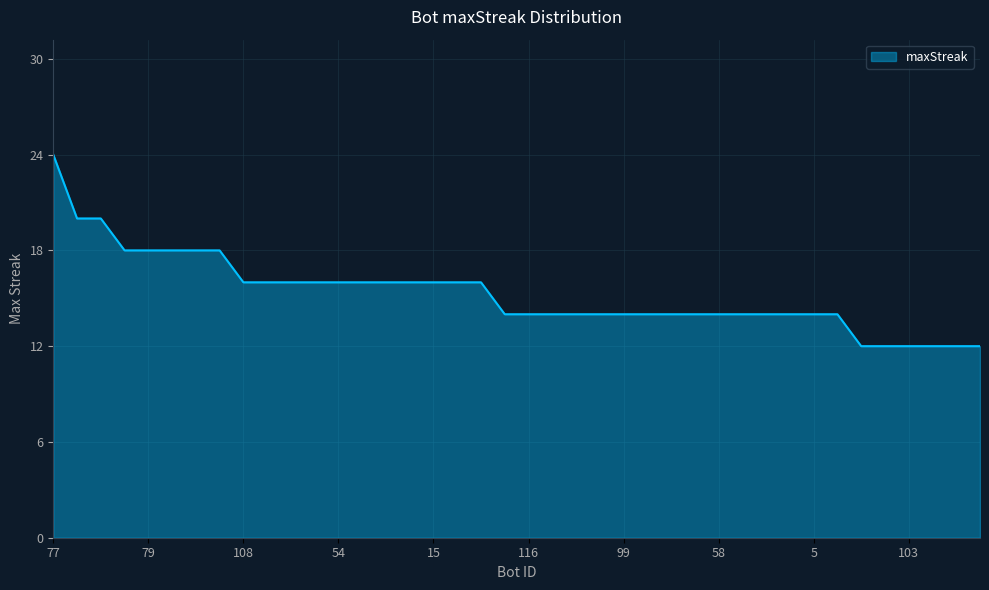

What is the smallest value displayed?

12